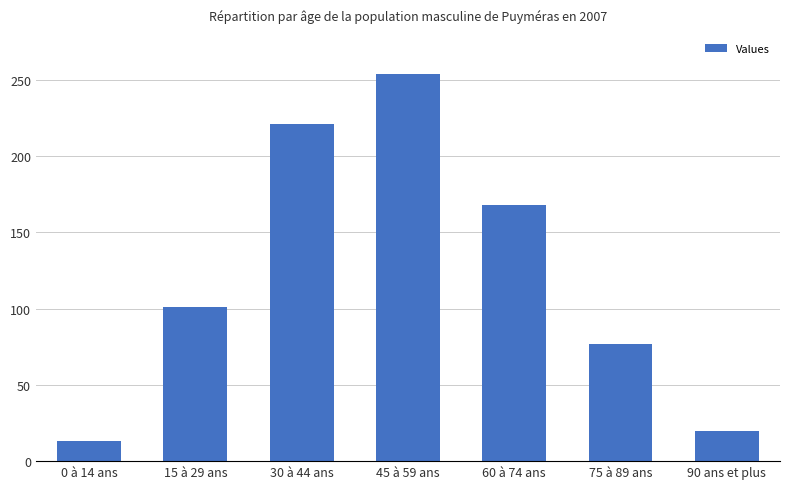

What is the smallest value displayed?

13